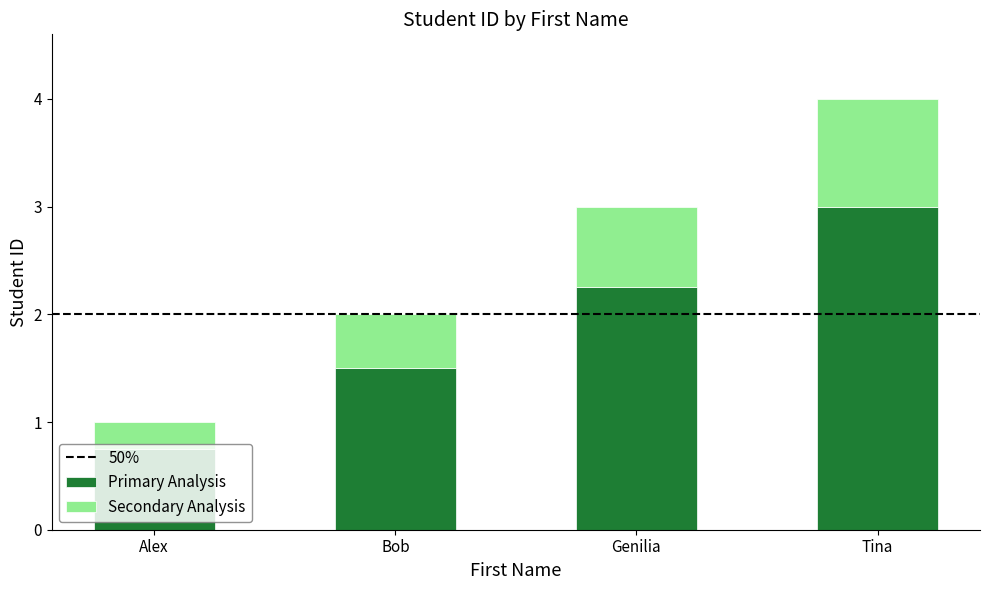

What is the total value across all series at Genilia?

3.0